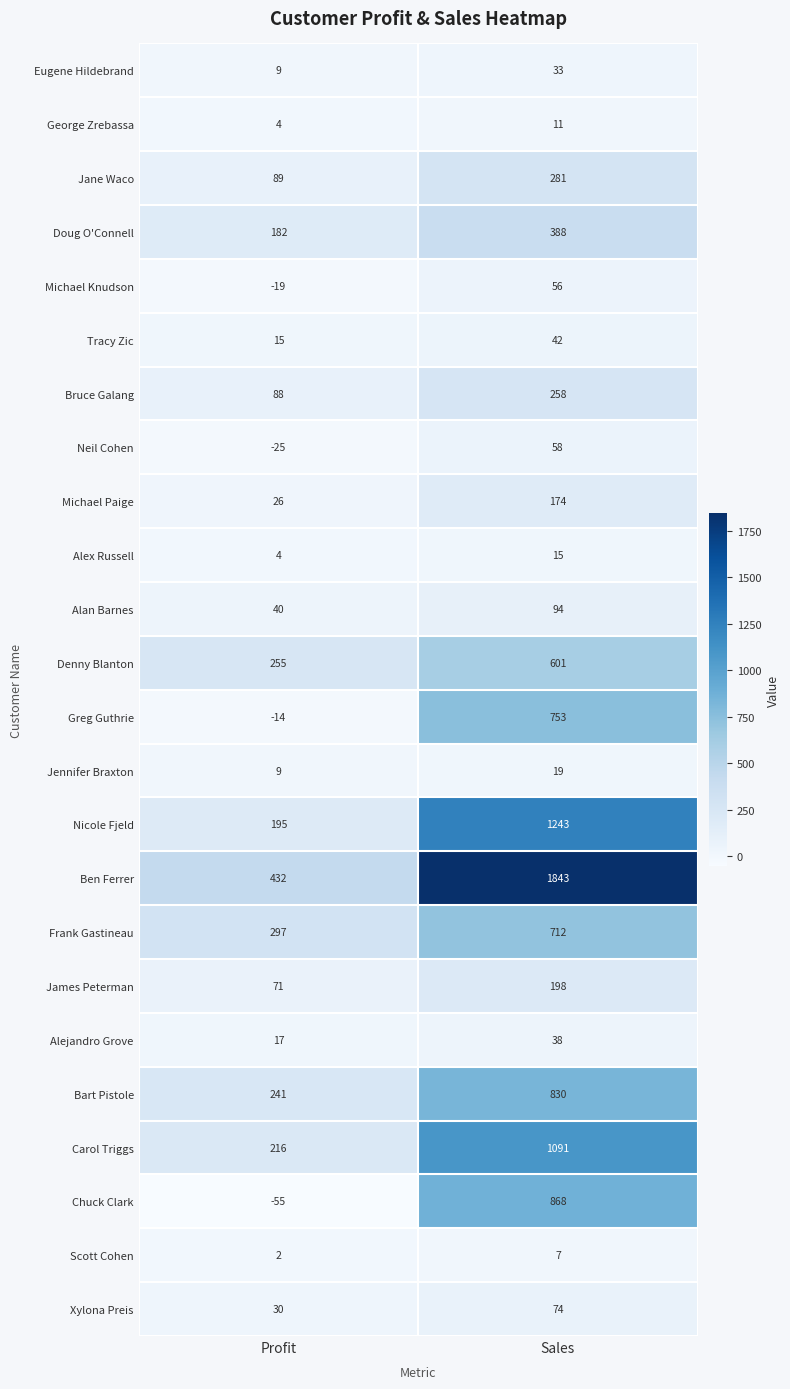

At which category is the sum across all series the highest?

Sales